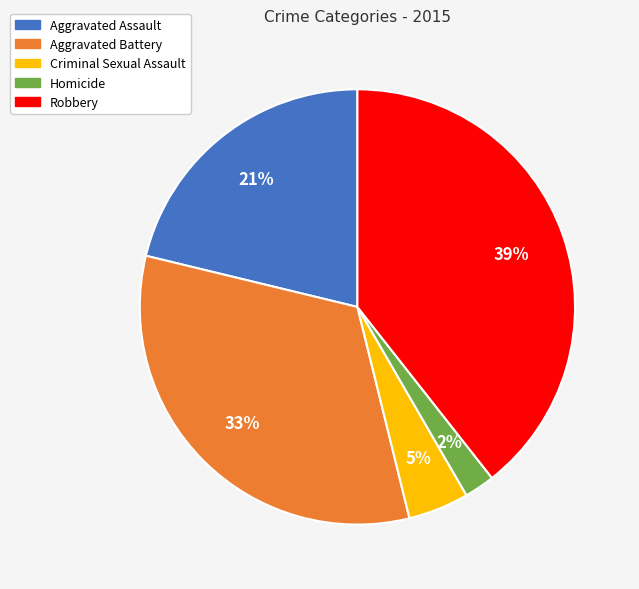

How many slices are in this pie chart?

5